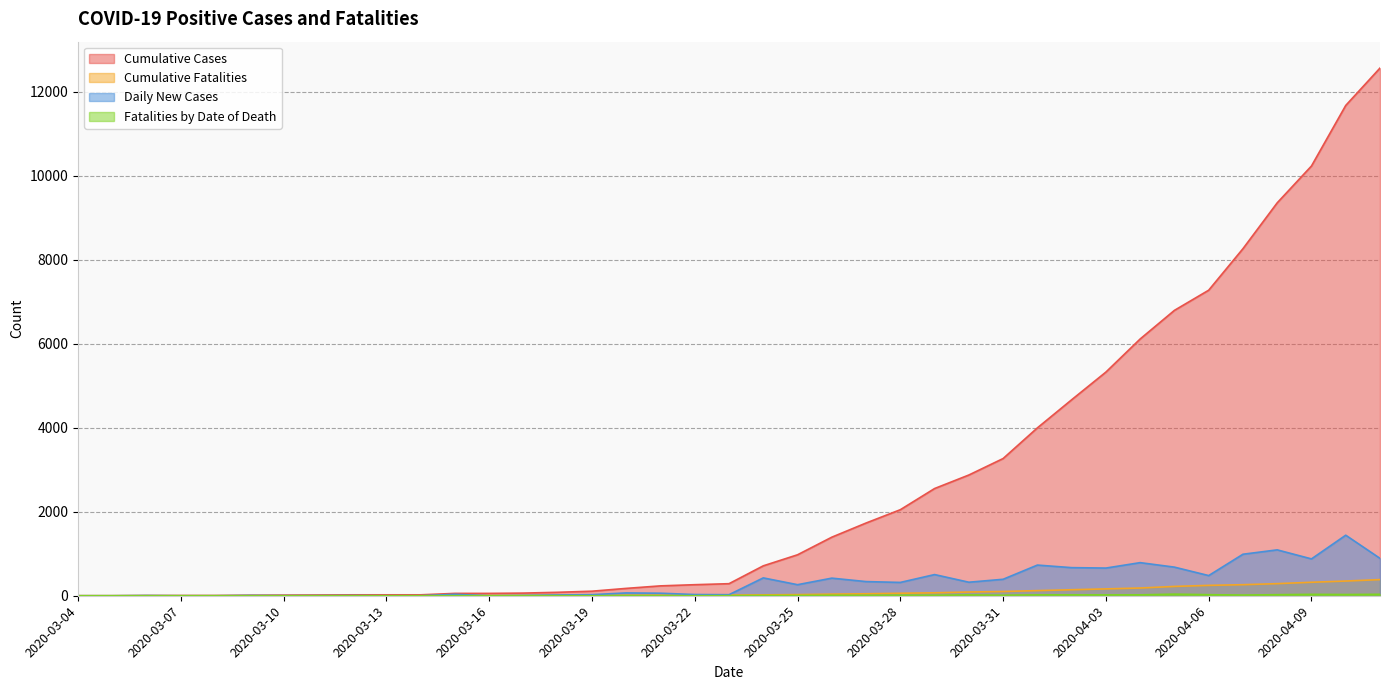

True or false: Fatalities by Date of Death and Cumulative Fatalities intersect in this chart.

False